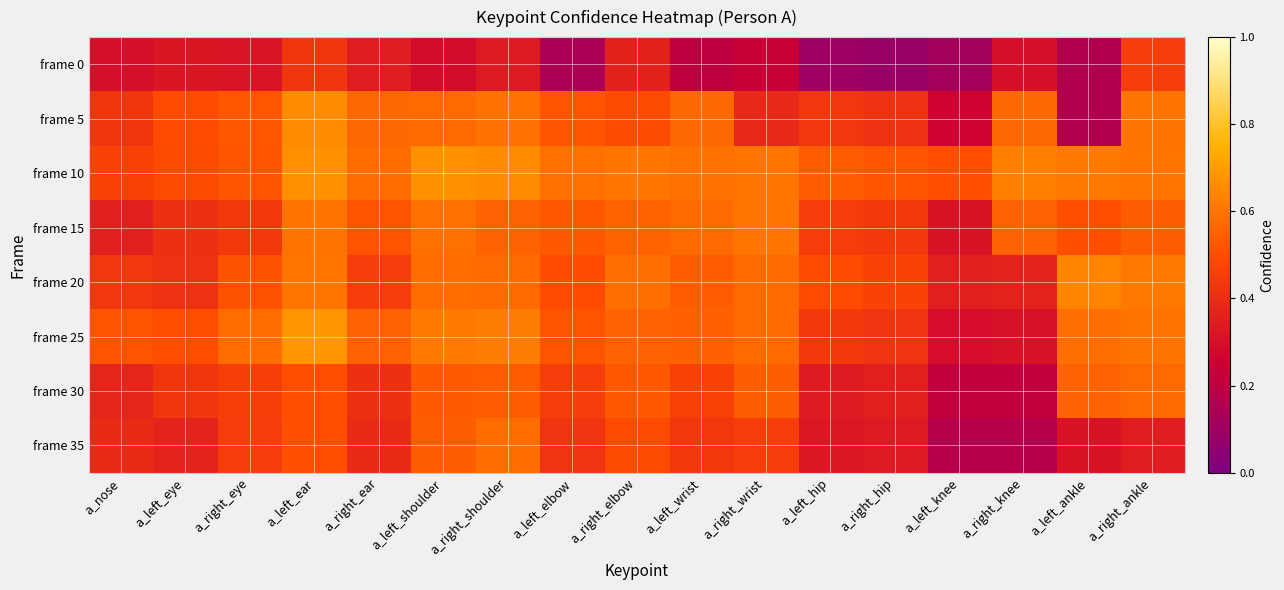

Reading left to right, what are all the values shown in this chart?

frame 0: a_nose=0.3	a_left_eye=0.3	a_right_eye=0.3	a_left_ear=0.4	a_right_ear=0.3	a_left_shoulder=0.3	a_right_shoulder=0.3	a_left_elbow=0.1	a_right_elbow=0.4	a_left_wrist=0.2	a_right_wrist=0.2	a_left_hip=0.1	a_right_hip=0.1	a_left_knee=0.1	a_right_knee=0.3	a_left_ankle=0.2	a_right_ankle=0.5
frame 5: a_nose=0.4	a_left_eye=0.5	a_right_eye=0.5	a_left_ear=0.7	a_right_ear=0.6	a_left_shoulder=0.6	a_right_shoulder=0.6	a_left_elbow=0.5	a_right_elbow=0.5	a_left_wrist=0.6	a_right_wrist=0.4	a_left_hip=0.4	a_right_hip=0.4	a_left_knee=0.3	a_right_knee=0.6	a_left_ankle=0.2	a_right_ankle=0.6
frame 10: a_nose=0.5	a_left_eye=0.5	a_right_eye=0.5	a_left_ear=0.7	a_right_ear=0.6	a_left_shoulder=0.7	a_right_shoulder=0.7	a_left_elbow=0.6	a_right_elbow=0.6	a_left_wrist=0.6	a_right_wrist=0.6	a_left_hip=0.5	a_right_hip=0.5	a_left_knee=0.5	a_right_knee=0.6	a_left_ankle=0.6	a_right_ankle=0.6
frame 15: a_nose=0.4	a_left_eye=0.4	a_right_eye=0.4	a_left_ear=0.6	a_right_ear=0.5	a_left_shoulder=0.6	a_right_shoulder=0.6	a_left_elbow=0.5	a_right_elbow=0.6	a_left_wrist=0.6	a_right_wrist=0.6	a_left_hip=0.5	a_right_hip=0.4	a_left_knee=0.3	a_right_knee=0.6	a_left_ankle=0.5	a_right_ankle=0.5
frame 20: a_nose=0.4	a_left_eye=0.4	a_right_eye=0.5	a_left_ear=0.6	a_right_ear=0.5	a_left_shoulder=0.6	a_right_shoulder=0.6	a_left_elbow=0.5	a_right_elbow=0.6	a_left_wrist=0.5	a_right_wrist=0.6	a_left_hip=0.5	a_right_hip=0.5	a_left_knee=0.4	a_right_knee=0.4	a_left_ankle=0.6	a_right_ankle=0.6
frame 25: a_nose=0.5	a_left_eye=0.5	a_right_eye=0.6	a_left_ear=0.7	a_right_ear=0.6	a_left_shoulder=0.6	a_right_shoulder=0.6	a_left_elbow=0.5	a_right_elbow=0.6	a_left_wrist=0.6	a_right_wrist=0.6	a_left_hip=0.4	a_right_hip=0.4	a_left_knee=0.3	a_right_knee=0.3	a_left_ankle=0.6	a_right_ankle=0.6
frame 30: a_nose=0.4	a_left_eye=0.4	a_right_eye=0.5	a_left_ear=0.5	a_right_ear=0.4	a_left_shoulder=0.5	a_right_shoulder=0.5	a_left_elbow=0.5	a_right_elbow=0.5	a_left_wrist=0.5	a_right_wrist=0.5	a_left_hip=0.3	a_right_hip=0.4	a_left_knee=0.2	a_right_knee=0.2	a_left_ankle=0.6	a_right_ankle=0.6
frame 35: a_nose=0.4	a_left_eye=0.4	a_right_eye=0.4	a_left_ear=0.5	a_right_ear=0.4	a_left_shoulder=0.5	a_right_shoulder=0.6	a_left_elbow=0.4	a_right_elbow=0.5	a_left_wrist=0.4	a_right_wrist=0.5	a_left_hip=0.3	a_right_hip=0.3	a_left_knee=0.2	a_right_knee=0.2	a_left_ankle=0.3	a_right_ankle=0.3